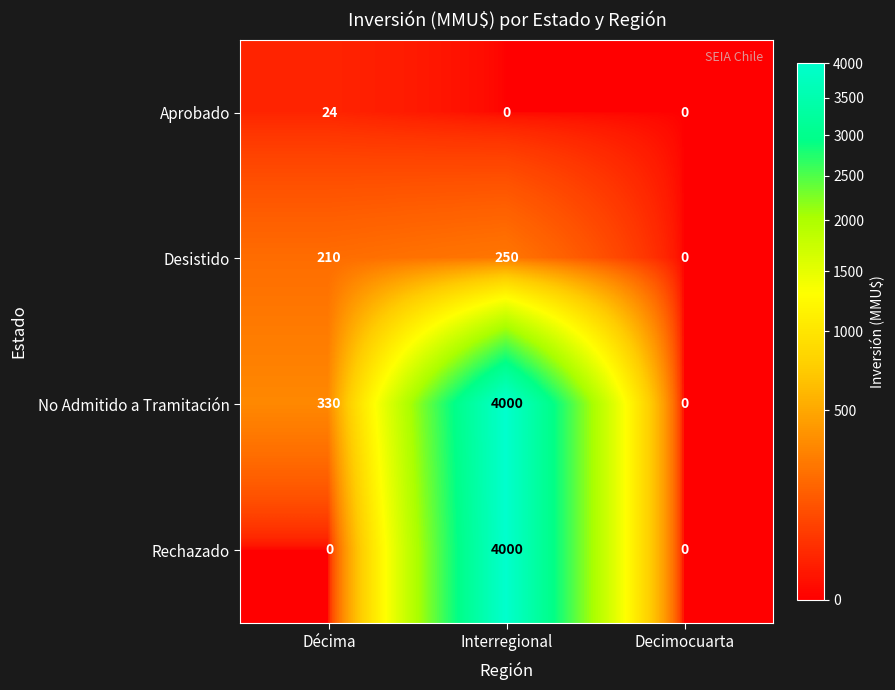

How many Rechazado values are between 0 and 4000?

3